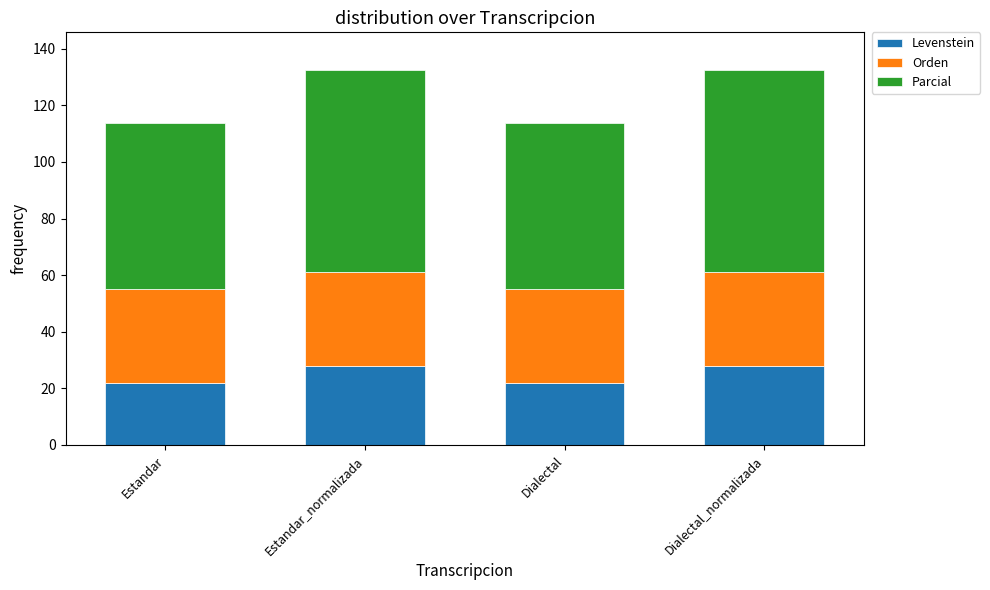

The value of Levenstein at Estandar_normalizada is 27.8. True or false?

True